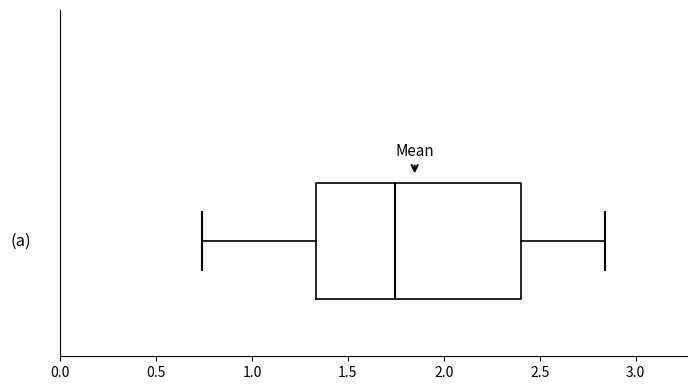

Transcribe this box plot: give where the median line is, the range the box spans, and where the two whiskers end, as read against the x-axis. The values are not printed on the chart, so give them approximately, as read against the axis.

median 1.75, box 1.35 to 2.40, whiskers 0.75 to 2.85